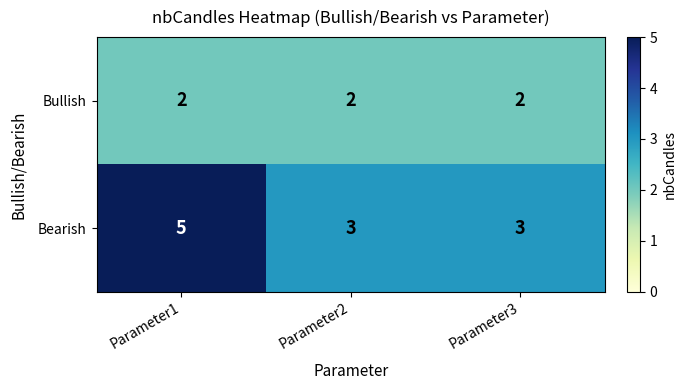

What is the spread (max minus min) of values at Parameter3?

1